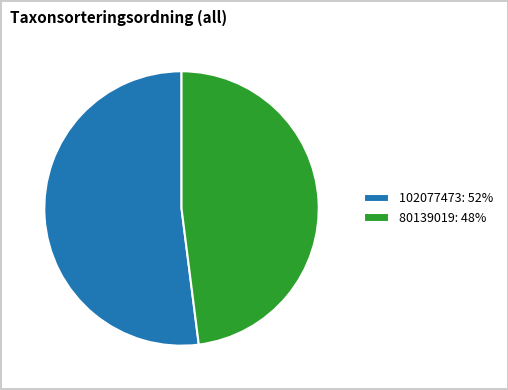

Is there a majority slice in this chart?

Yes